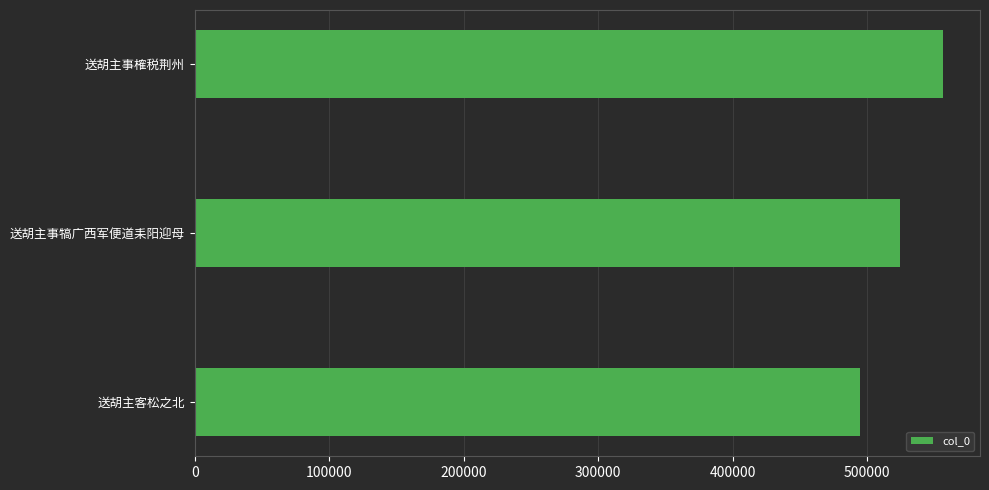

What is the maximum value shown in the chart?

556080